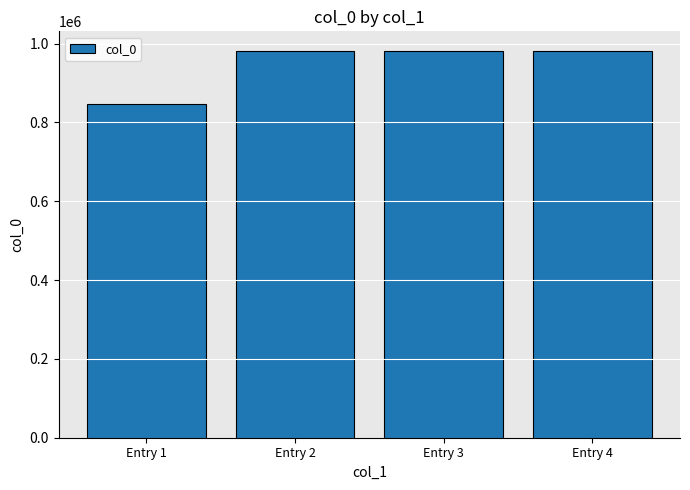

What is the smallest value displayed?

847333